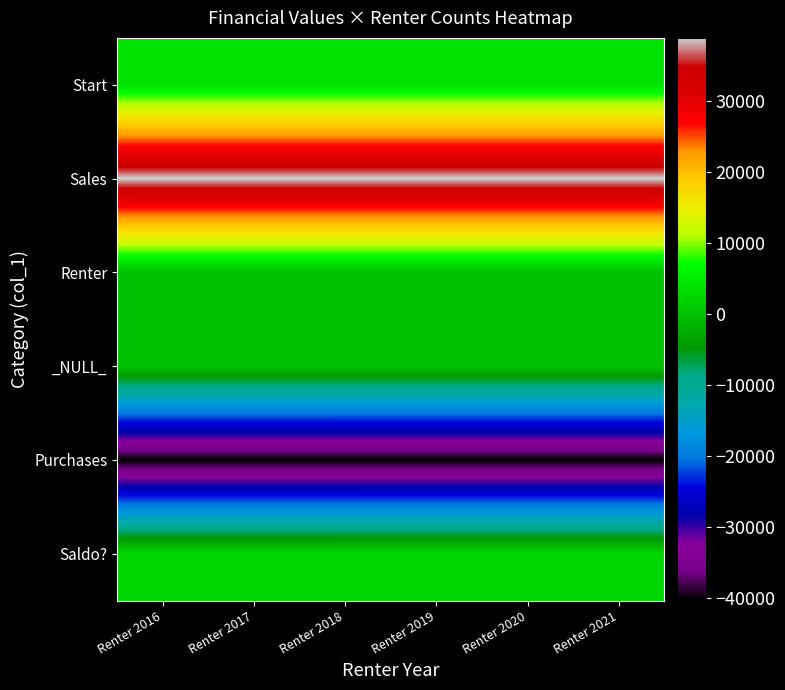

List the series in order of their peak value, lowest first.

Purchases, _NULL_, Renter, Saldo?, Start, Sales